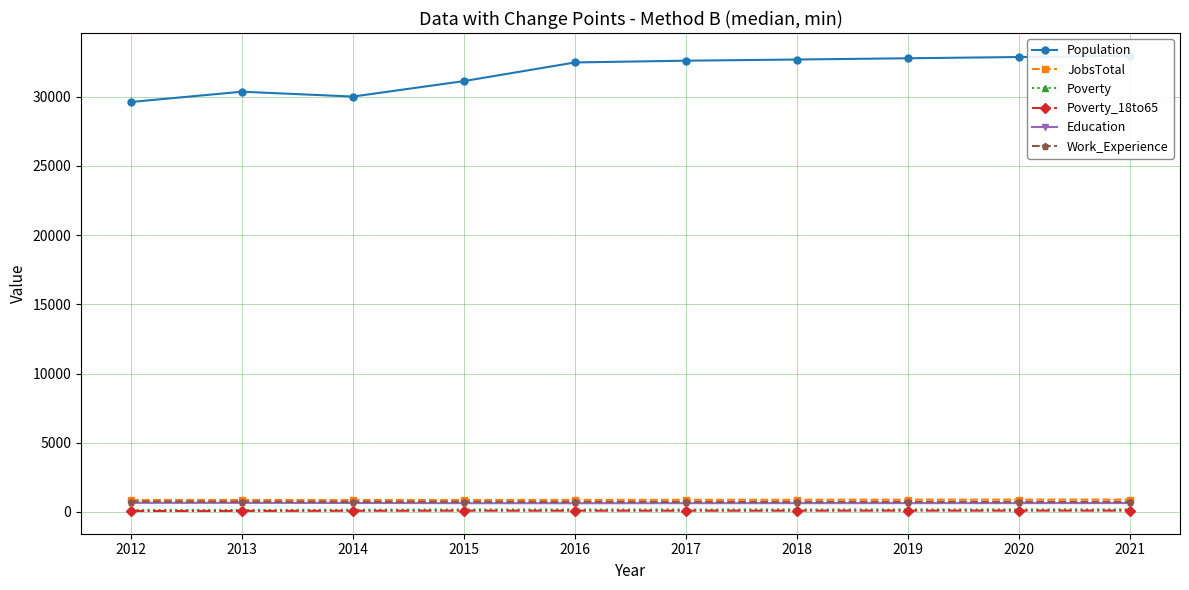

Which series has the largest total across all categories?

Population